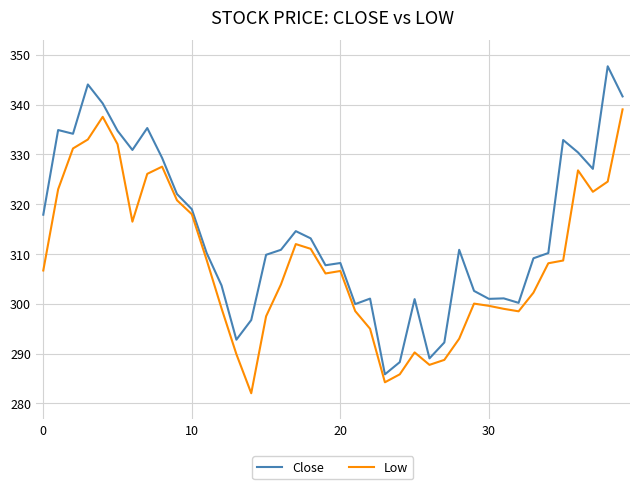

What is the average value of the Close series?

314.6